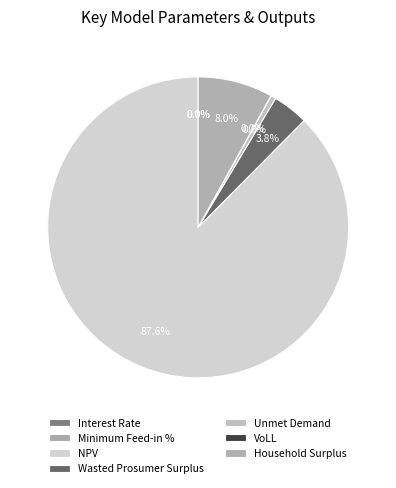

To the nearest percent, what is the difference between the largest and smallest slice percentages?

88%